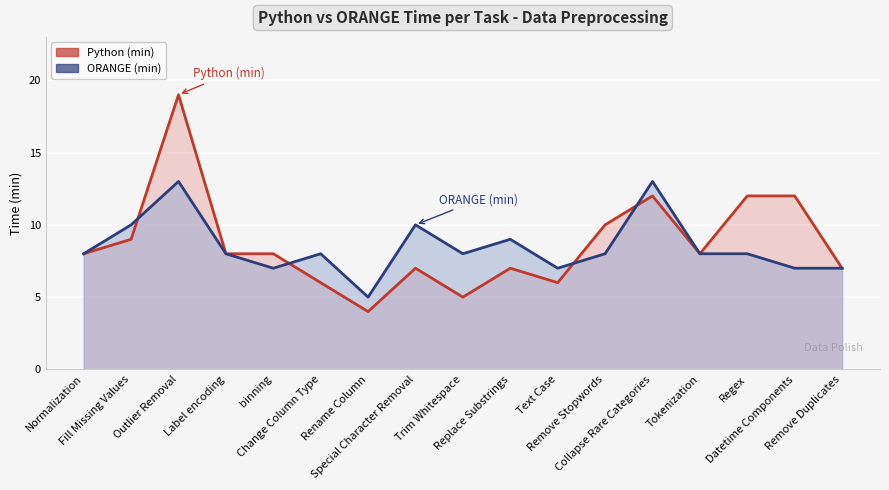

The value of ORANGE (min) at Trim Whitespace is 8. True or false?

True